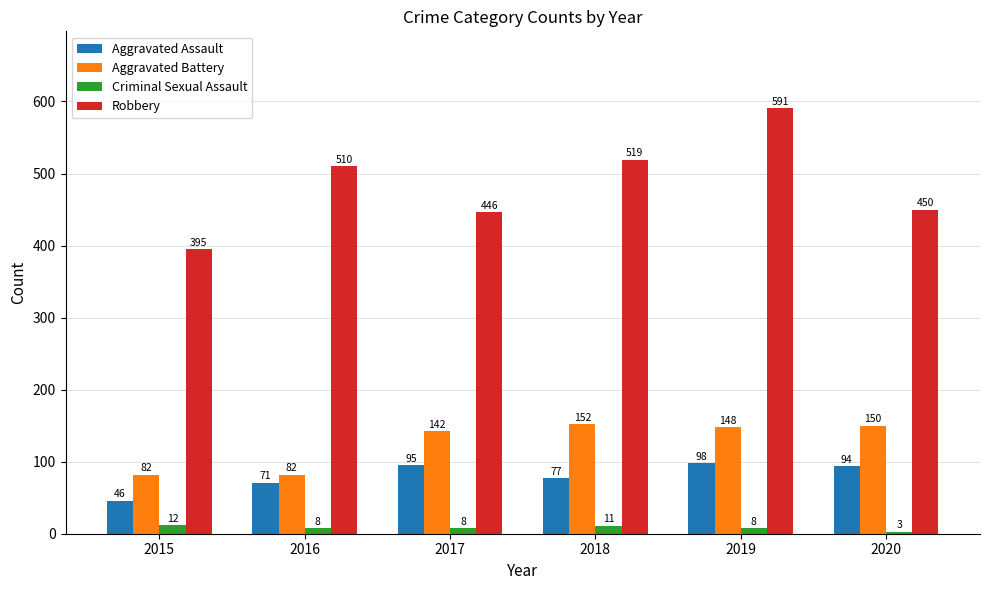

What is the value of the Robbery bar at the 2nd from the left?

510